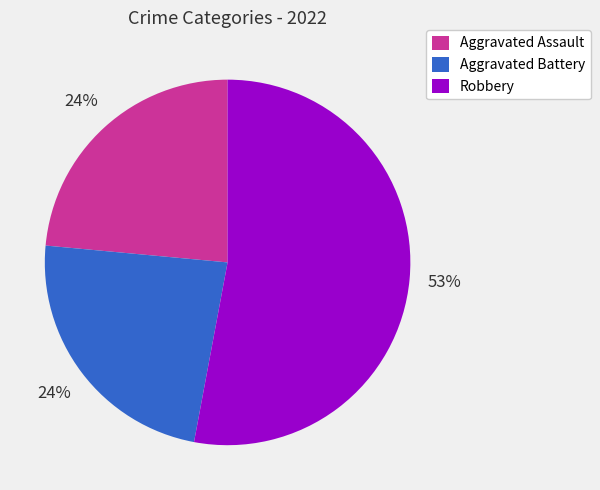

Does any single category account for the majority?

Yes